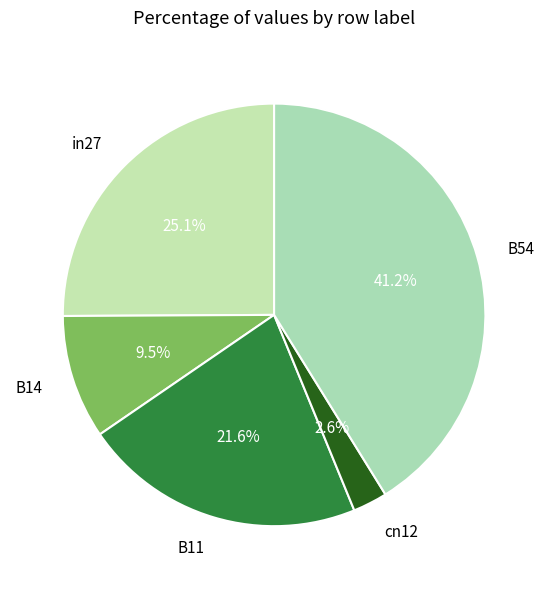

The B11 slice represents 14% of the pie. True or false?

False